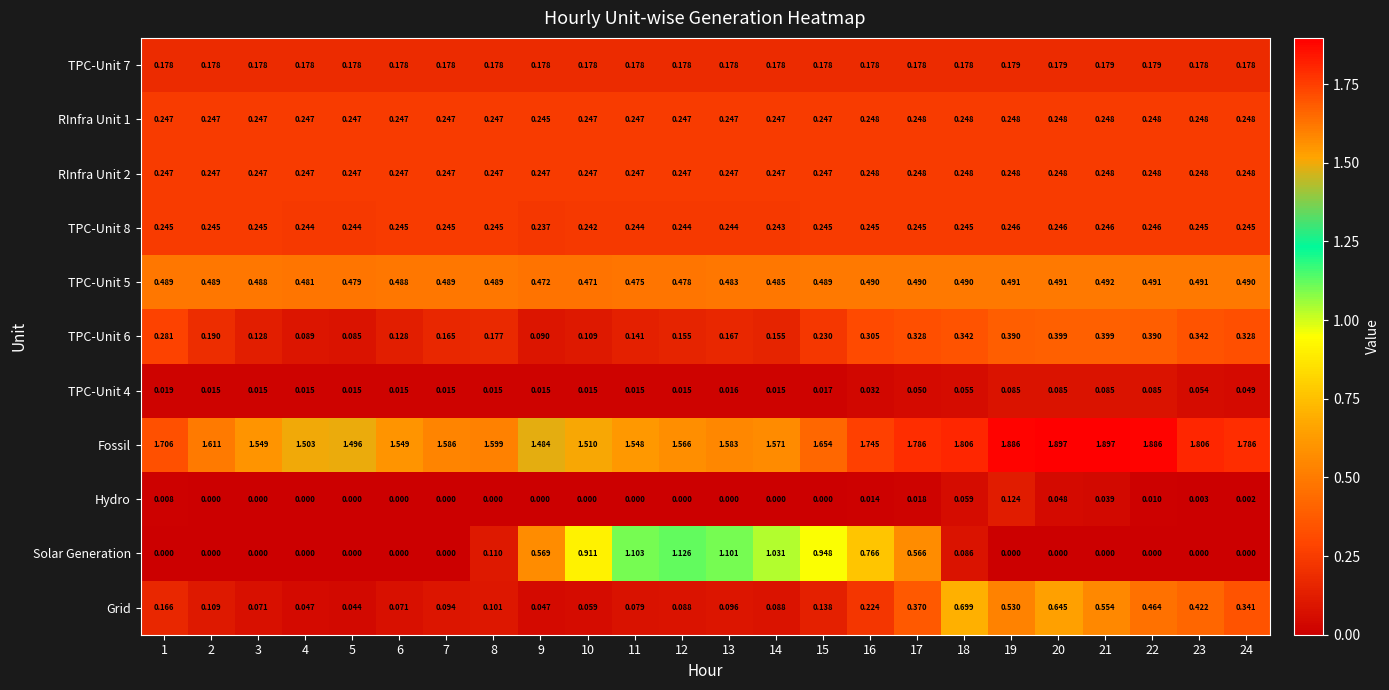

Is the value of Solar Generation at 14 greater than the value of RInfra Unit 2 at 5?

Yes